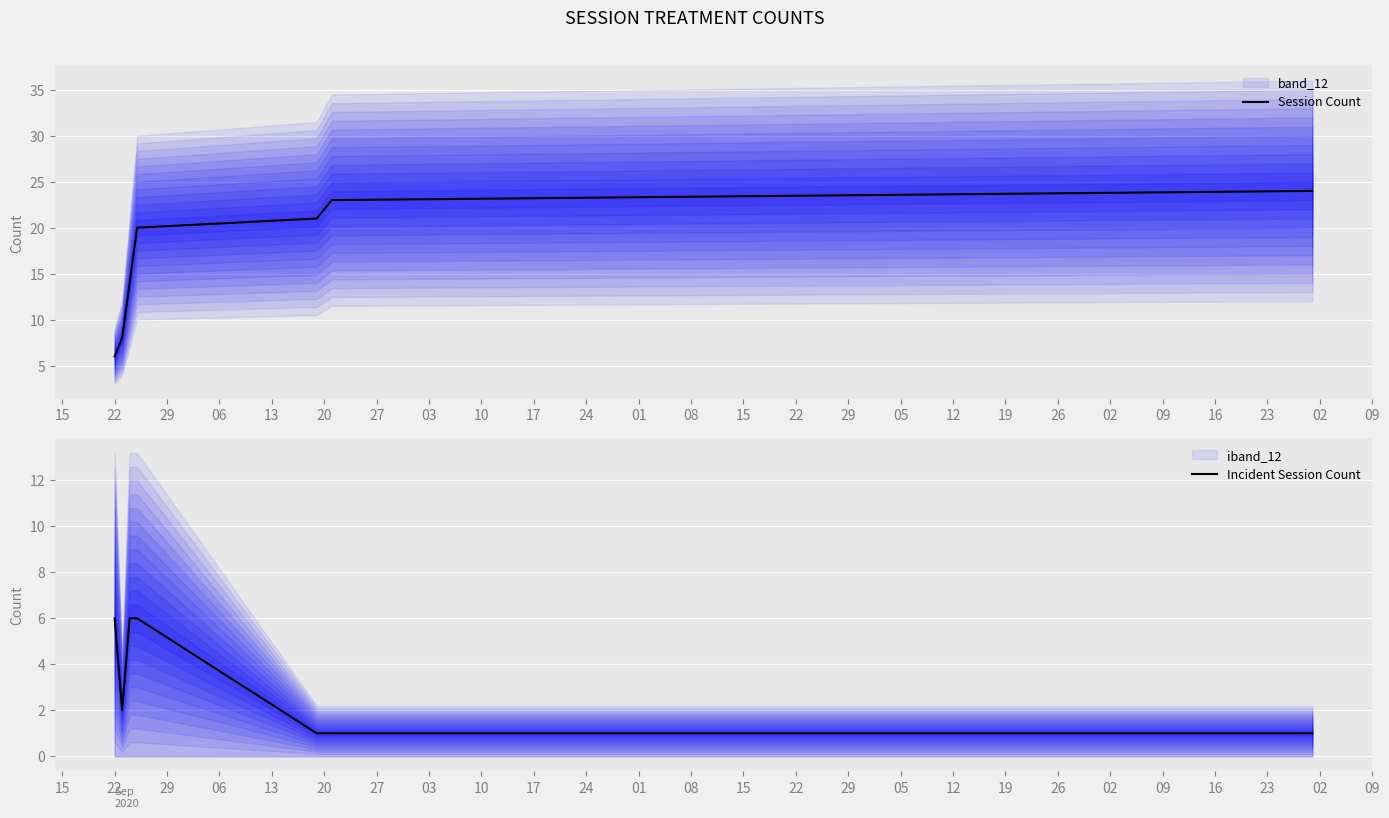

The value of Session Count at 20 is 22. True or false?

True